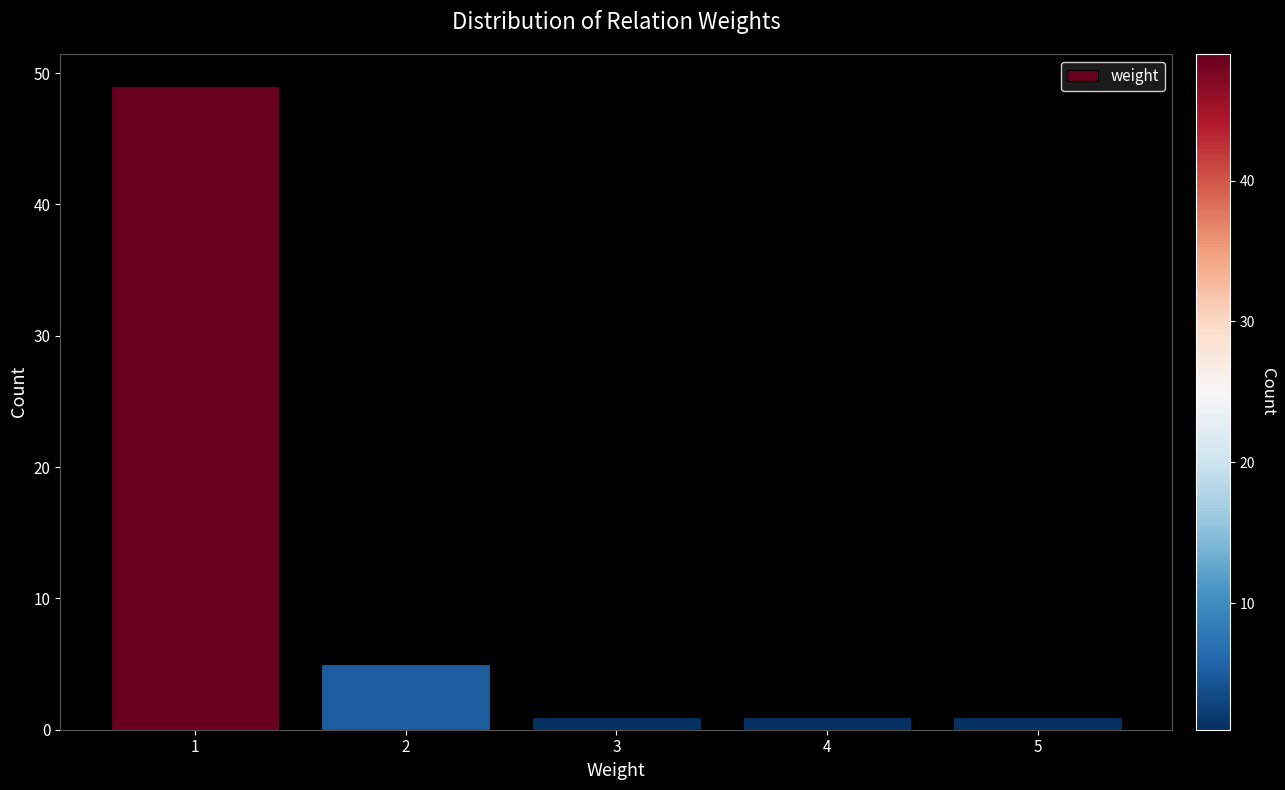

How tall is the bar that spans 4.5 to 5.5 on the x-axis? The values are not printed on the chart, so give them approximately, as read against the axis.

1